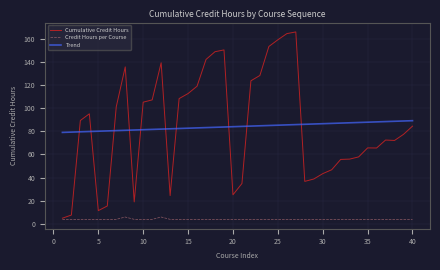

True or false: Trend and Credit Hours per Course intersect in this chart.

False